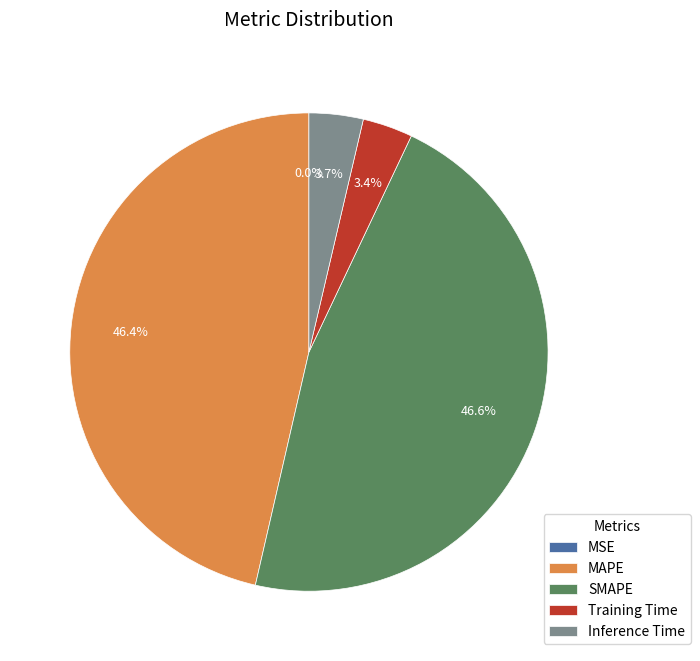

What is the total percentage of MAPE and Training Time?

49.8%